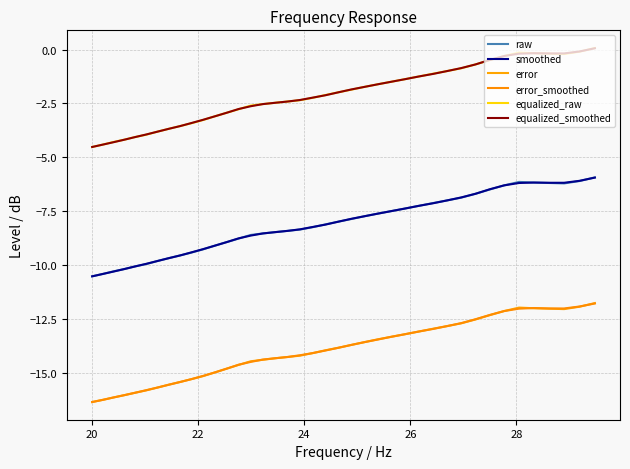

Which series has the largest range (max minus min)?

error